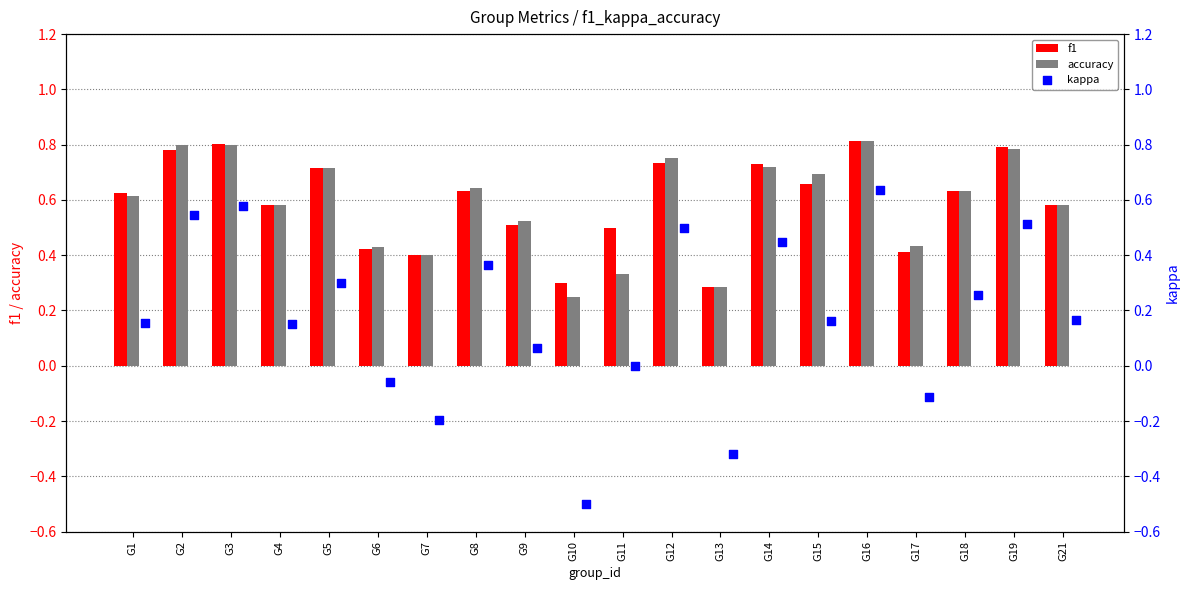

Which series reaches the minimum Y coordinate?

kappa